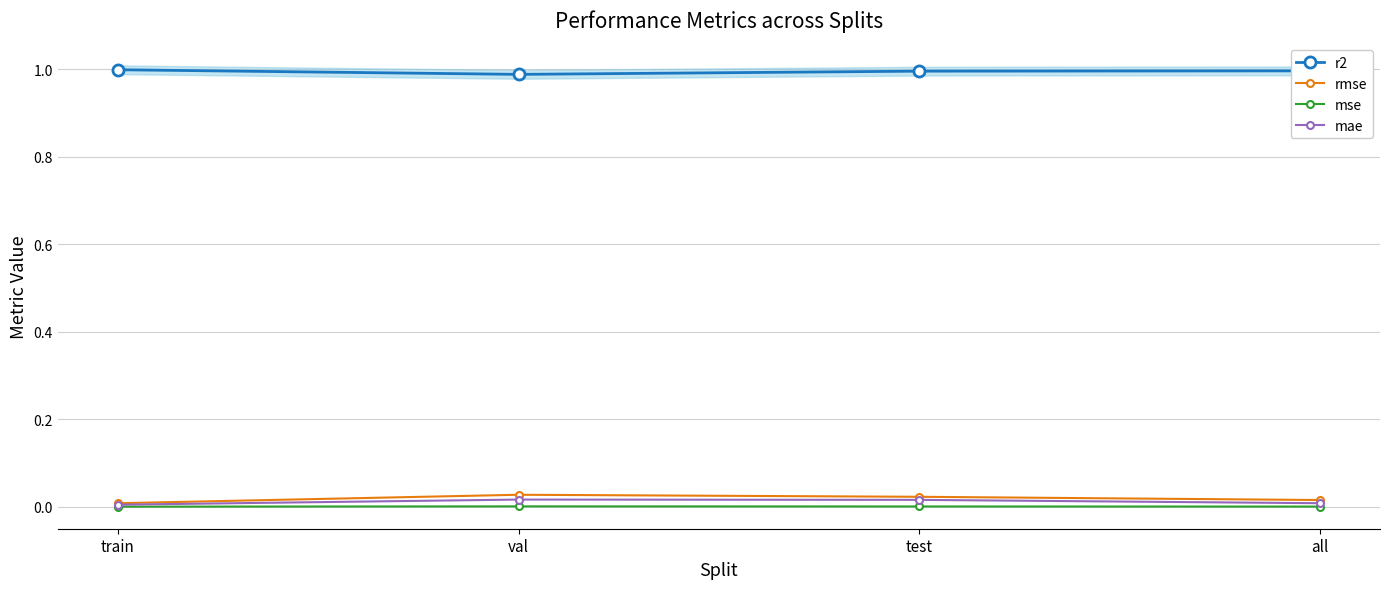

Between train and val, which is larger?

train